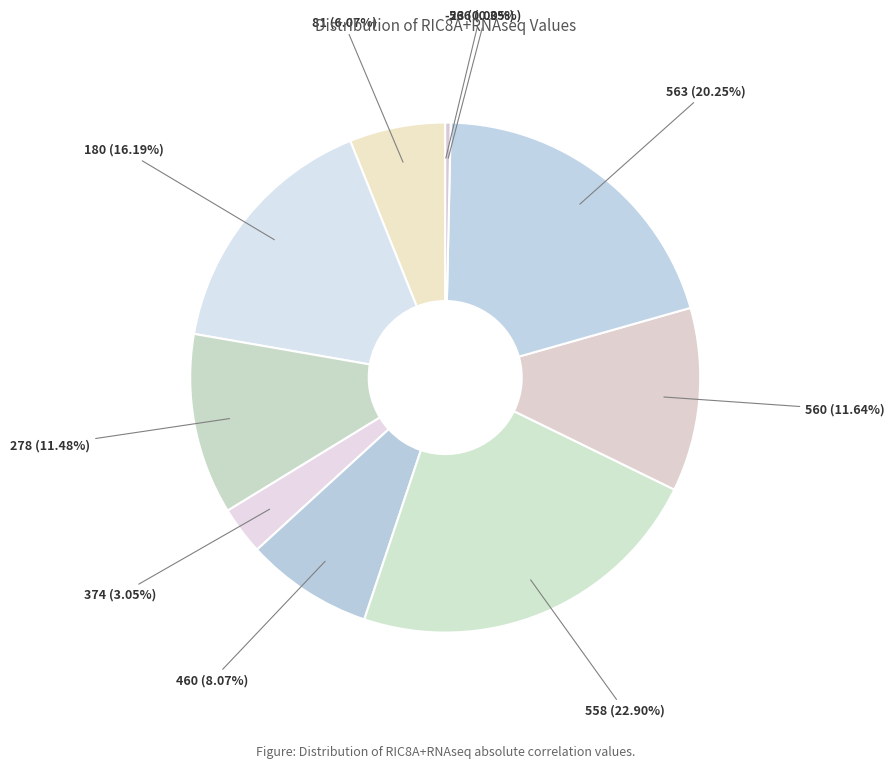

Which has a higher value, 558 or 560?

558